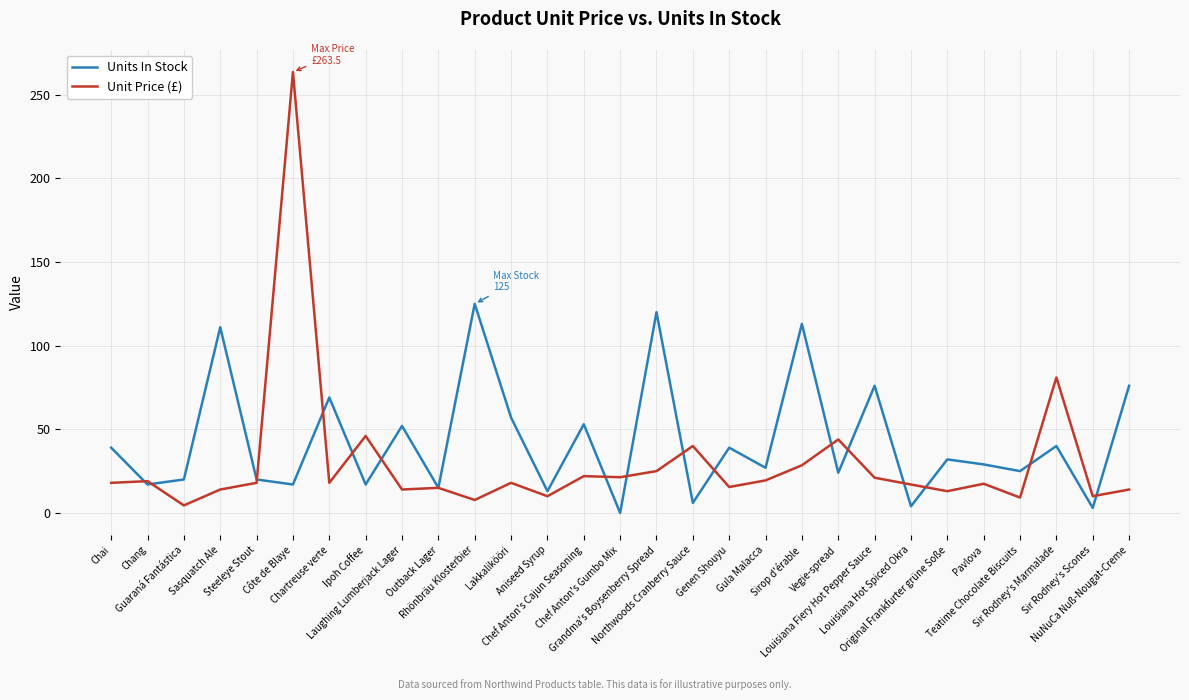

What is the sum of the Unit Price (£) values at Sasquatch Ale and NuNuCa Nuß-Nougat-Creme?

28.0